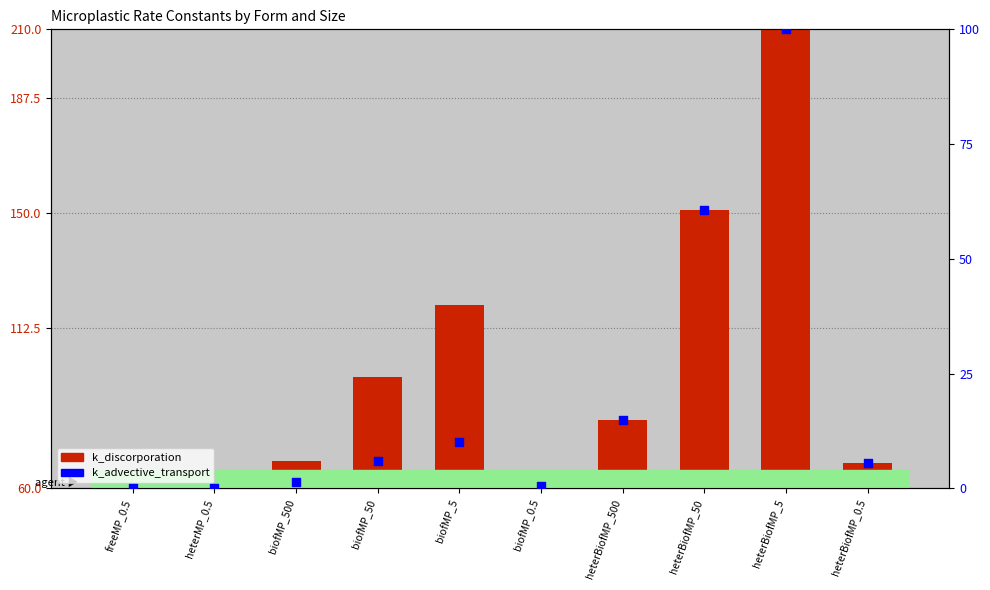

Which series contains the highest Y value?

k_discorporation